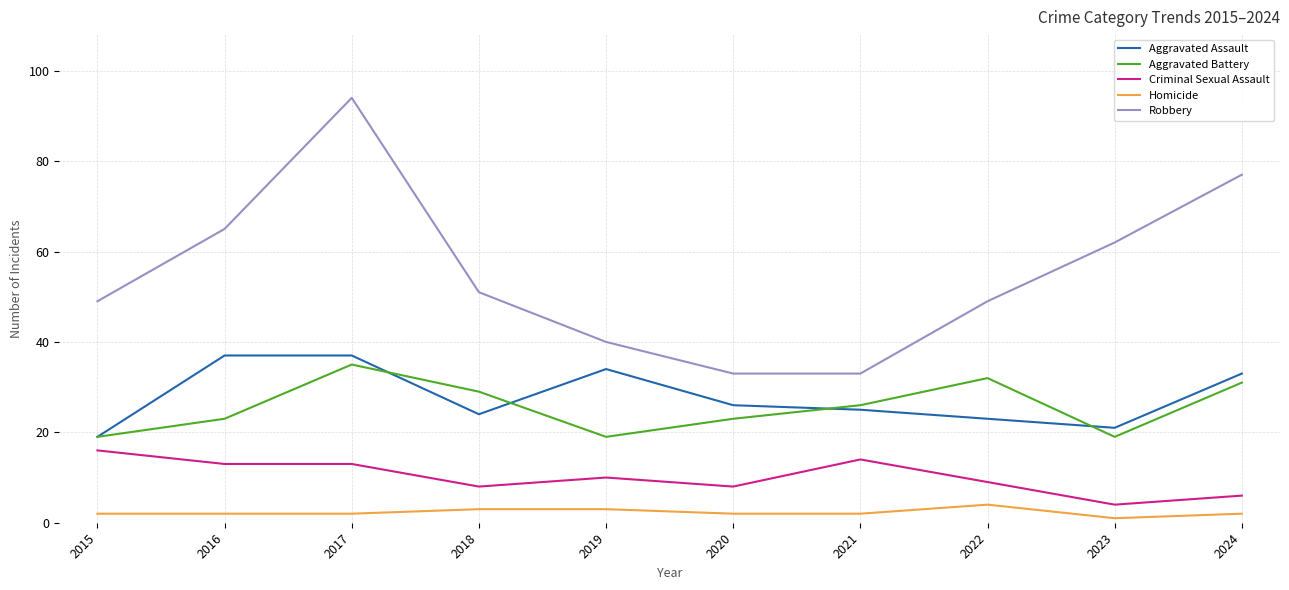

What is the approximate value of Aggravated Assault at 2018?

24